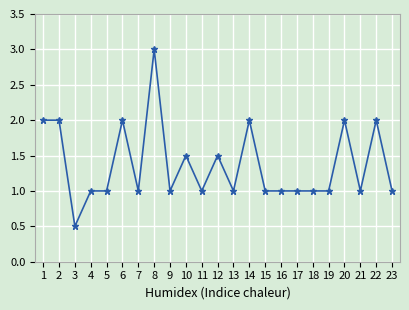

Reading left to right, what are all the values shown in this chart?

2.0	2.0	0.5	1.0	1.0	2.0	1.0	3.0	1.0	1.5	1.0	1.5	1.0	2.0	1.0	1.0	1.0	1.0	1.0	2.0	1.0	2.0	1.0